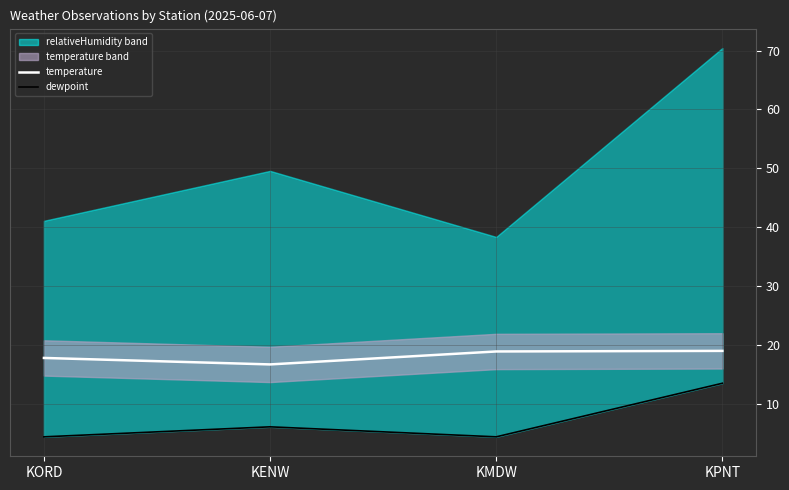

True or false: temperature and dewpoint cross at least once.

False